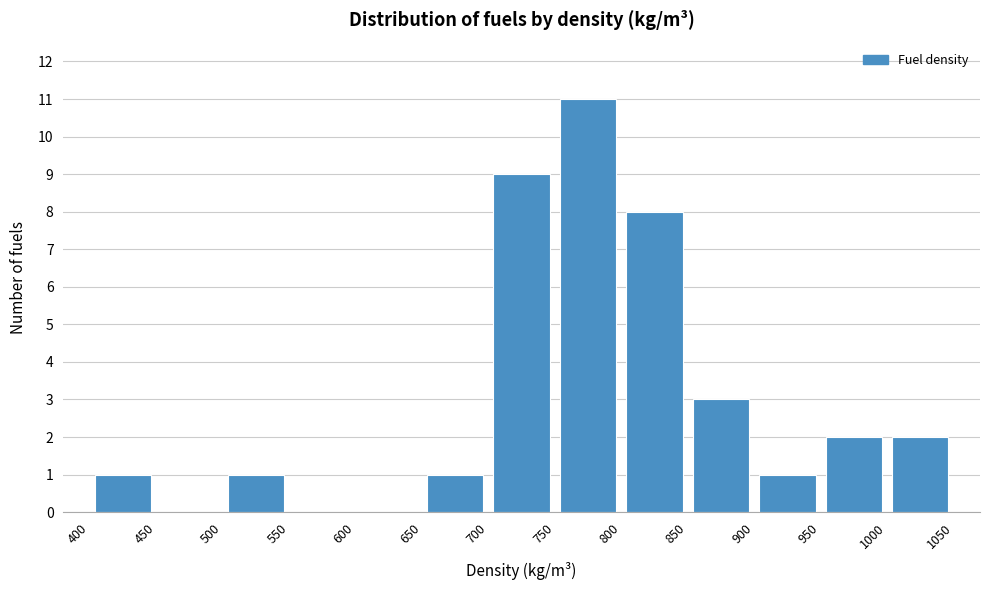

Which range on the x-axis has the tallest bar?

750 to 800